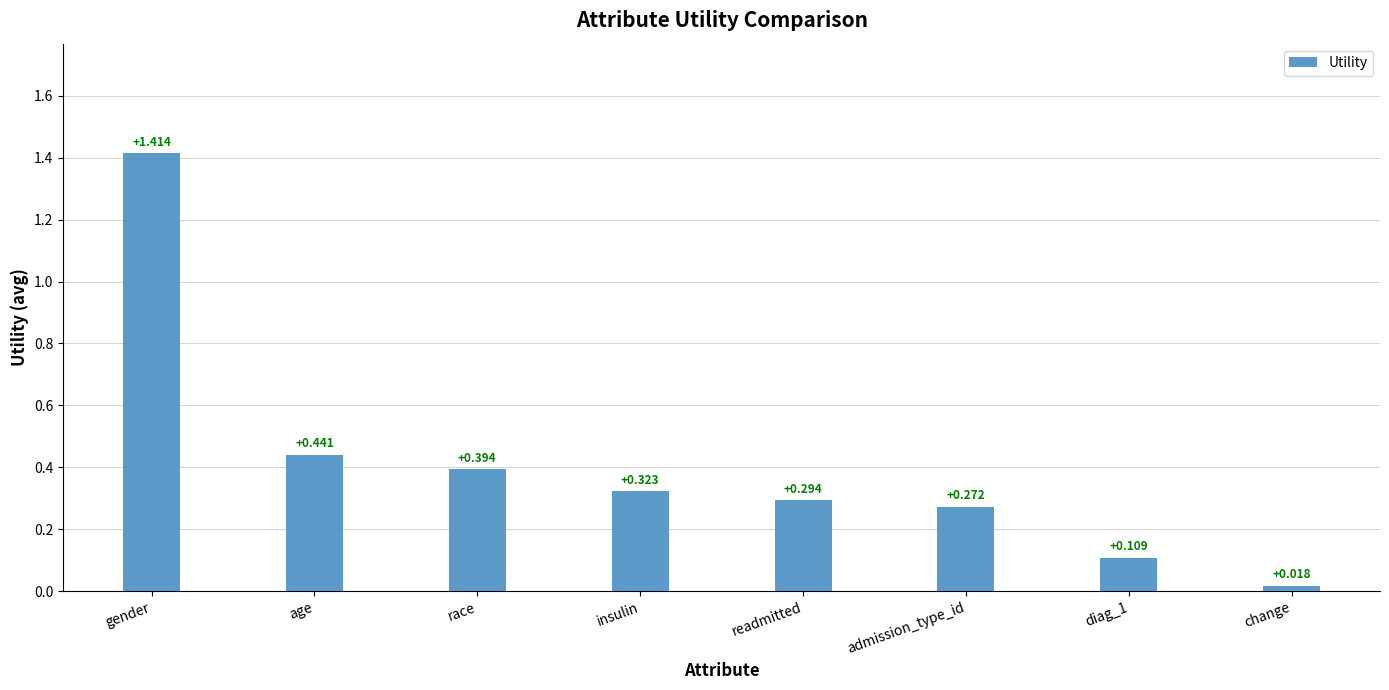

How many categories are shown in the chart?

8